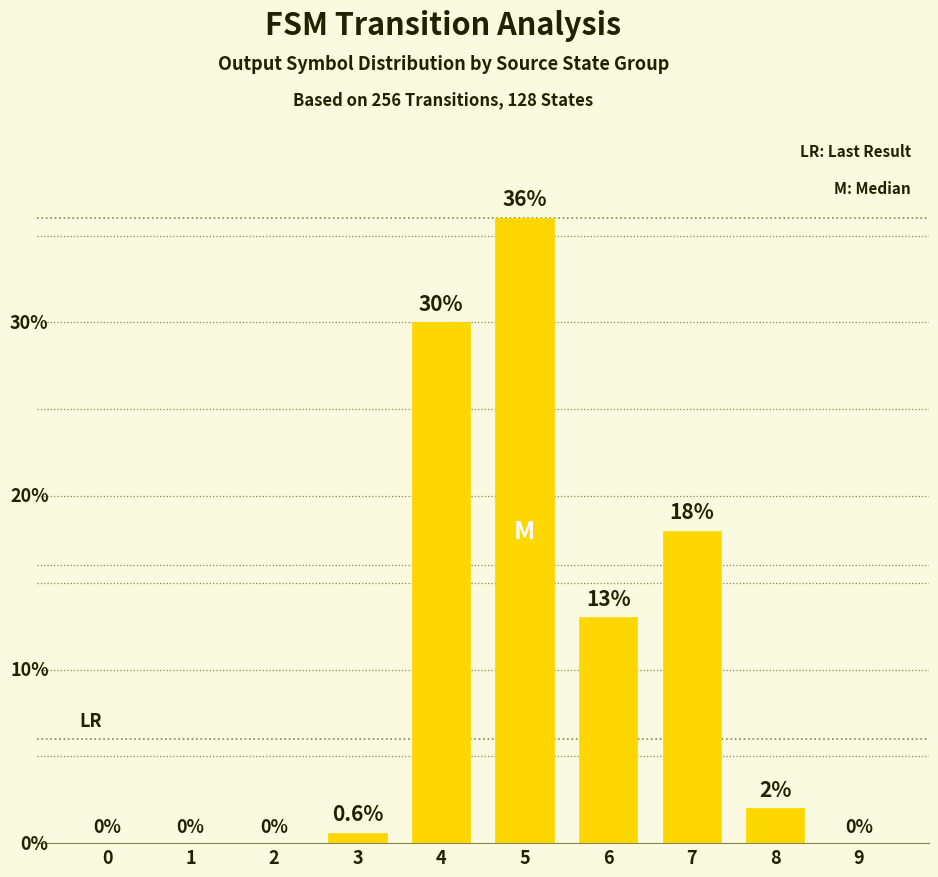

The chart shows a value of 0.6 at 3. True or false?

True